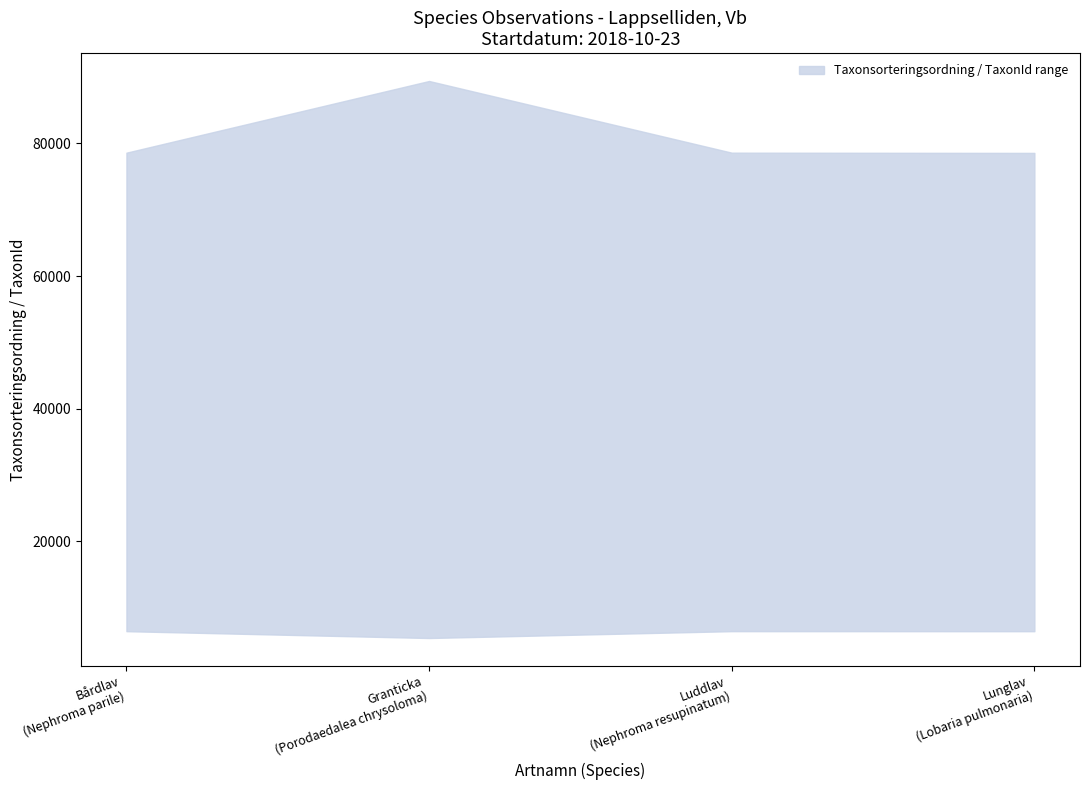

What is the difference between the highest and lowest values at 2018-10-23?

72139